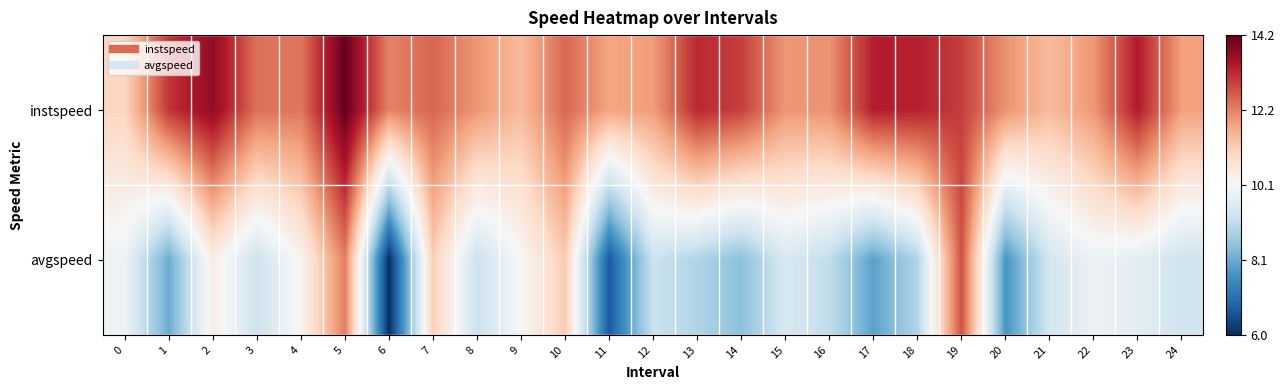

What is the greatest value displayed?

14.2